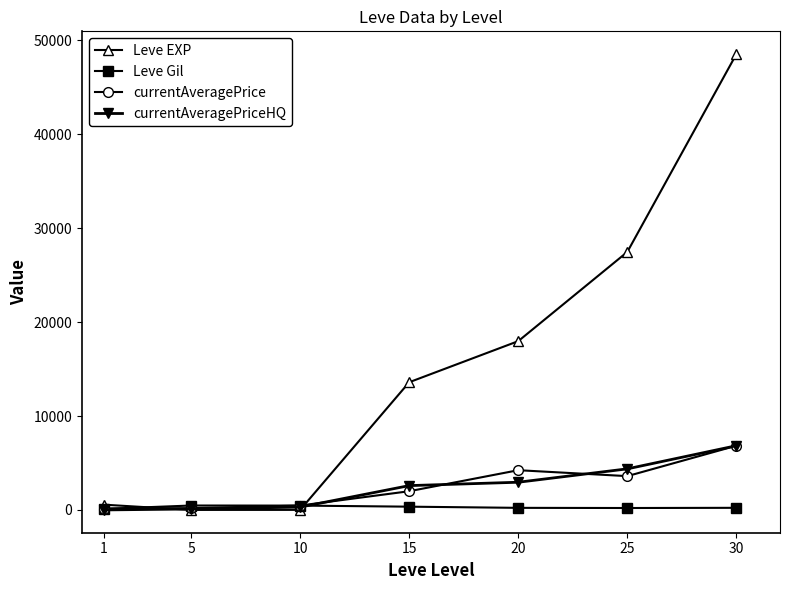

What is the maximum value shown in the chart?

48547.0